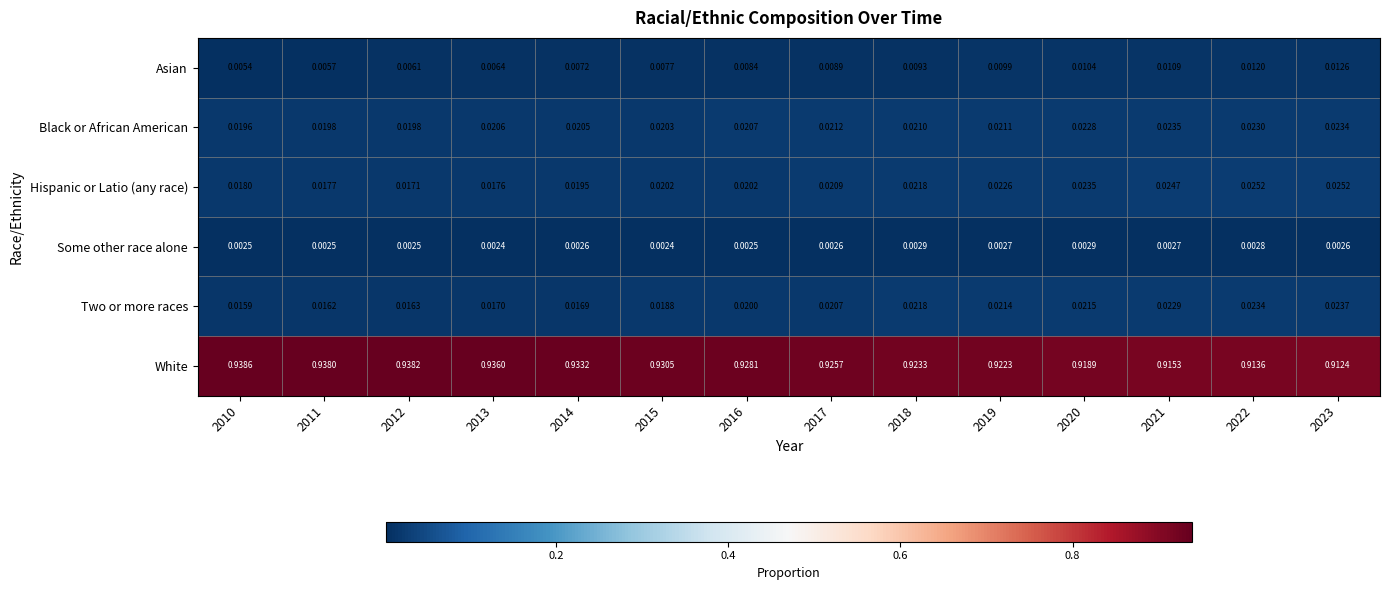

Between 2011 and 2015, which series saw the biggest shift?

White